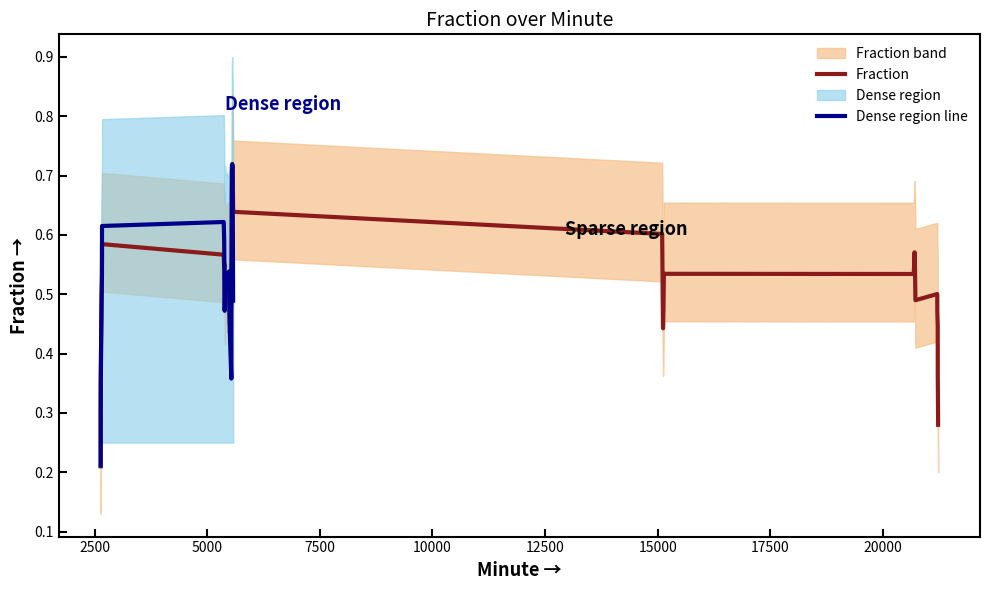

Rank the categories by value from lowest to highest.

0, 1, 16, 17, 18, 25, 26, 35, 36, 2, 32, 27, 8, 9, 39, 29, 37, 38, 13, 14, 12, 3, 4, 5, 30, 10, 11, 28, 7, 21, 34, 15, 33, 23, 31, 24, 19, 20, 6, 22